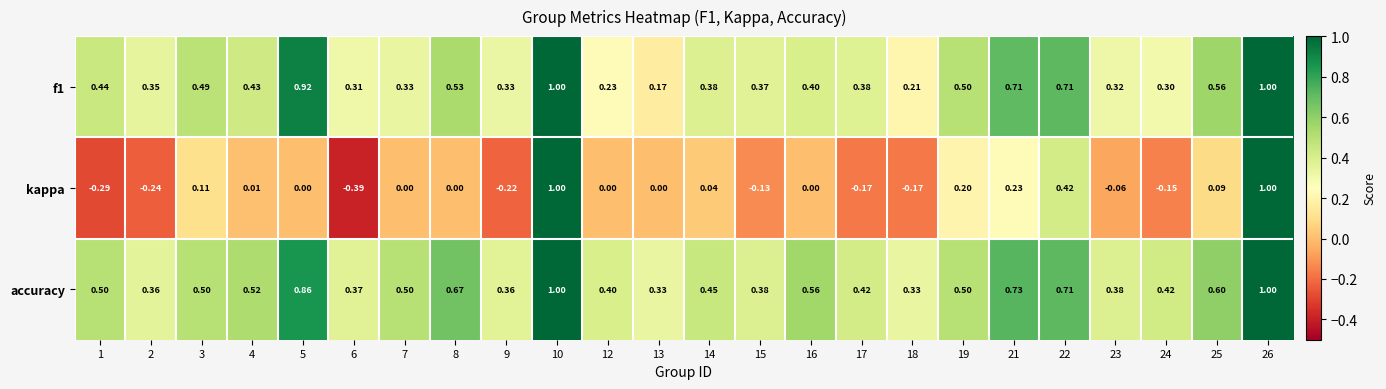

Which series changed the most between 8 and 15?

accuracy